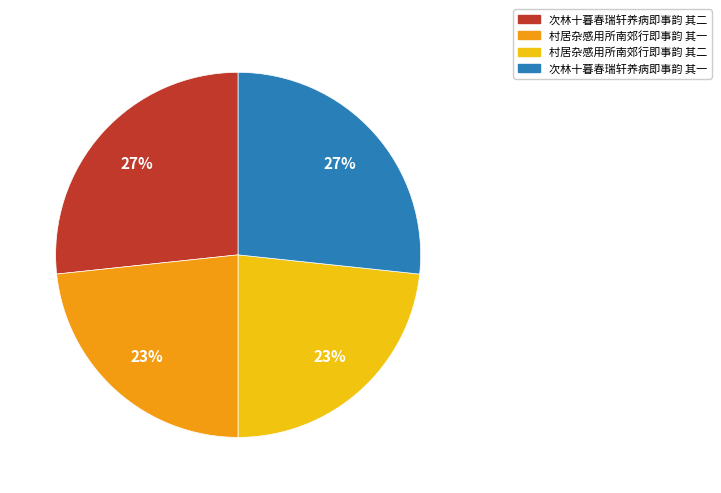

Count the number of slices in the pie.

4